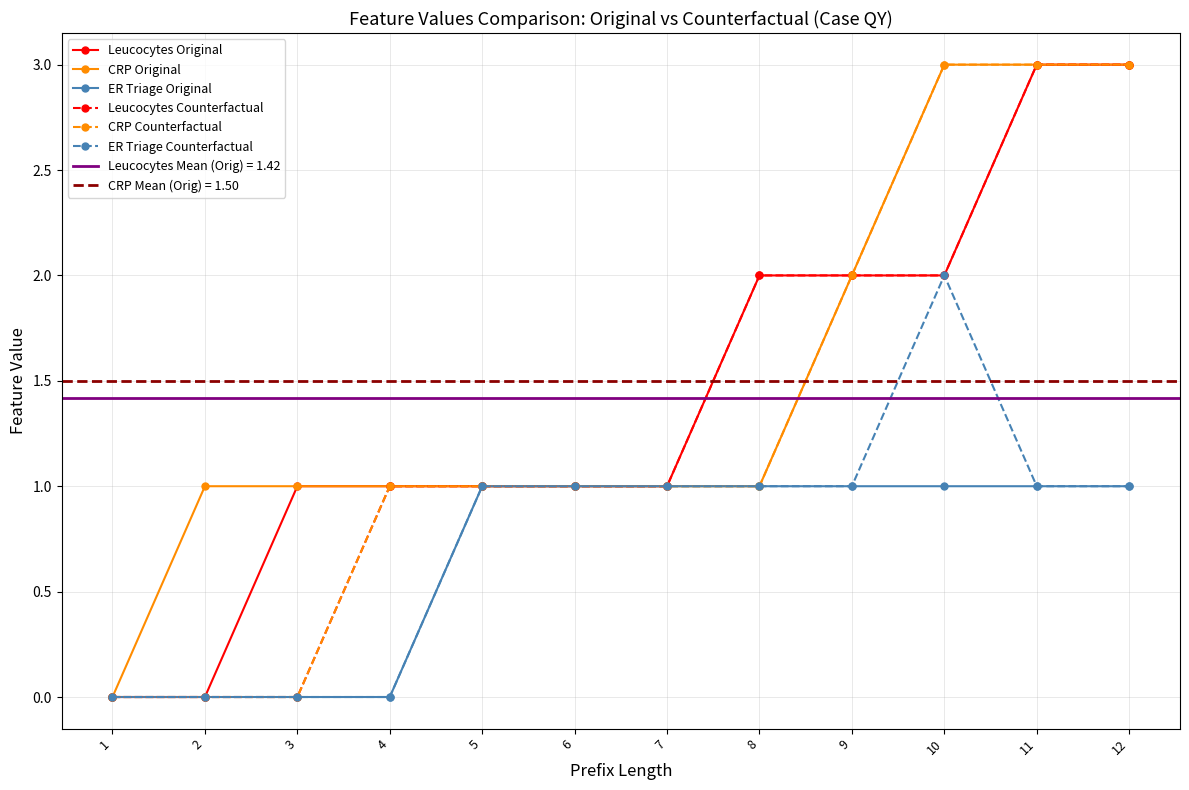

Is the value of Leucocytes Original at 1 greater than the value of CRP Counterfactual at 6?

No